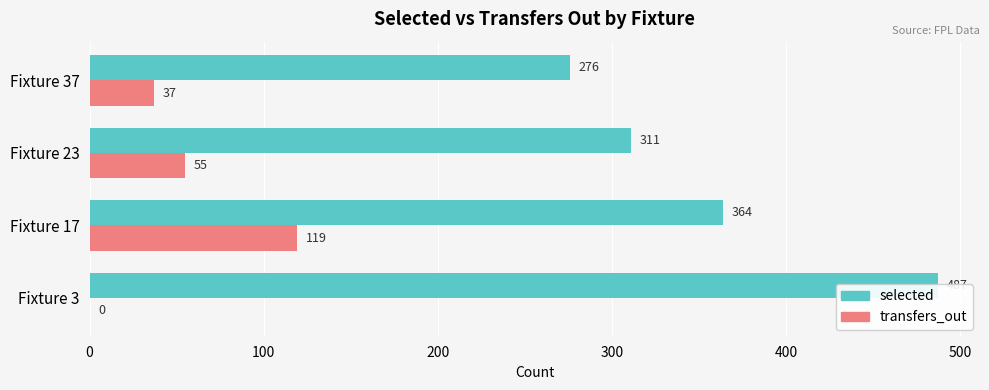

Reading left to right, extract all data points from this chart.

selected: 487	364	311	276
transfers_out: 0	119	55	37